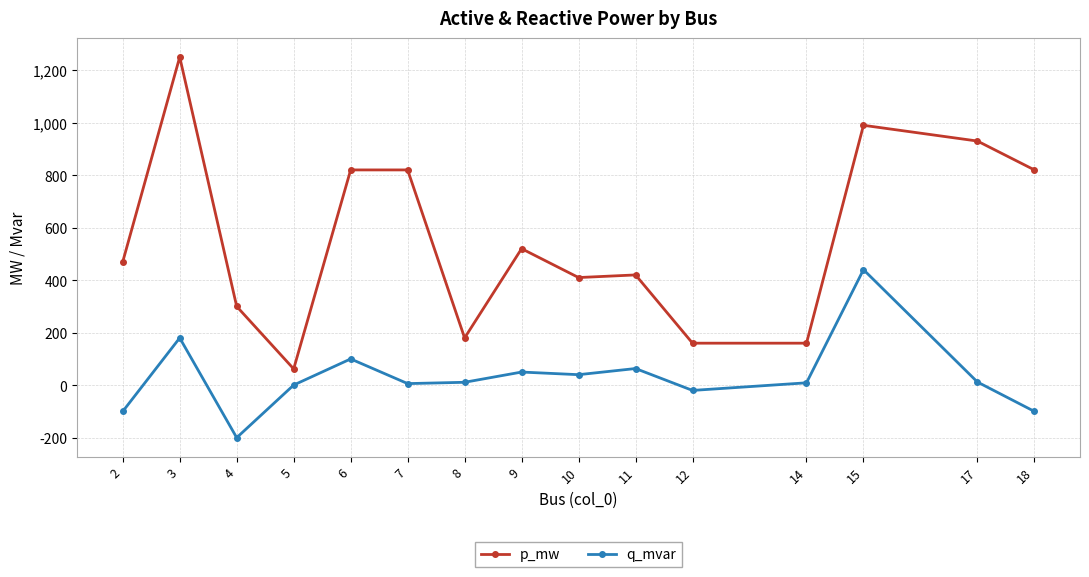

What is the maximum value shown in the chart?

1250.0